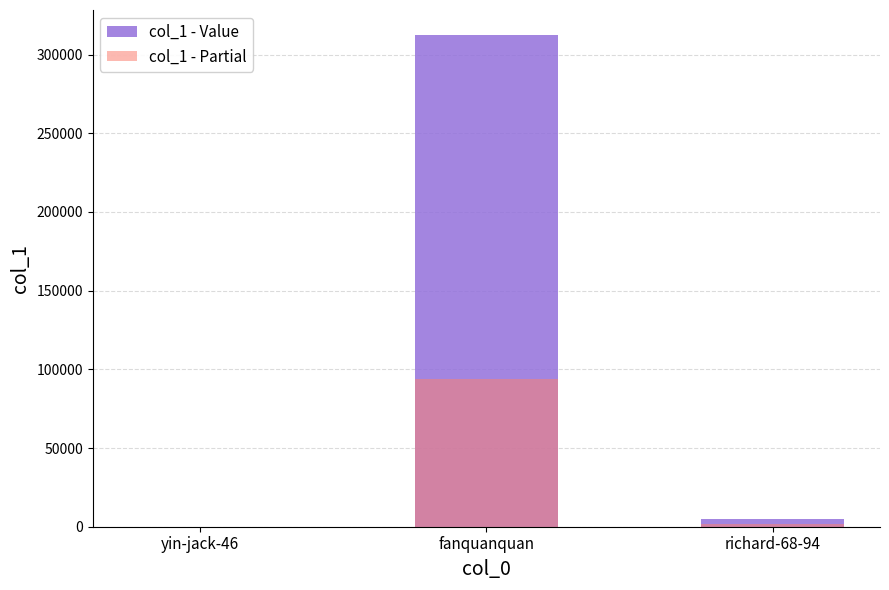

Rank the series by their maximum value, from highest to lowest.

col_1 - Value, col_1 - Partial